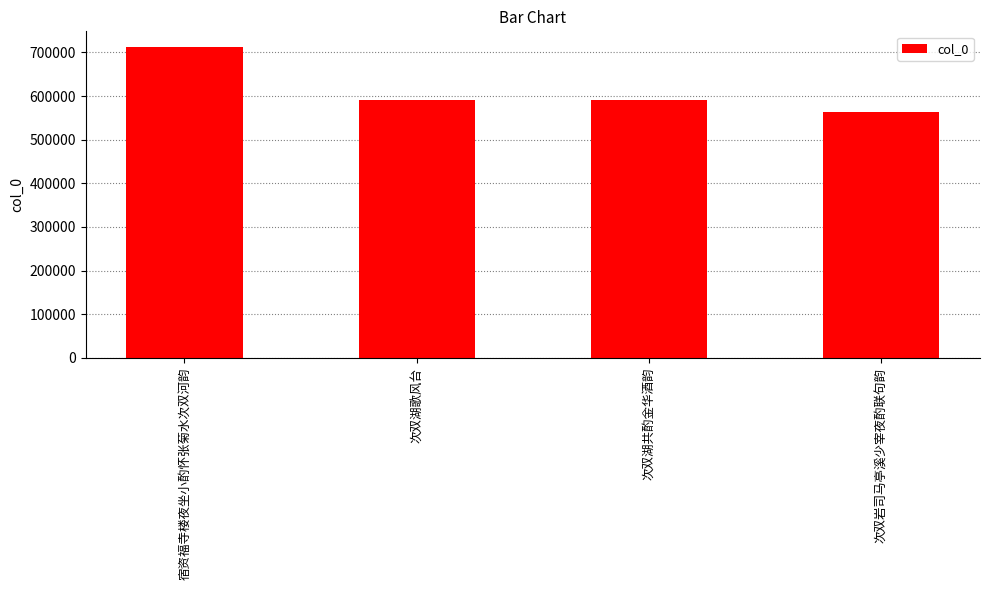

True or false: the data shows 564531 at 次双岩司马亭溪少宰夜酌联句韵.

True